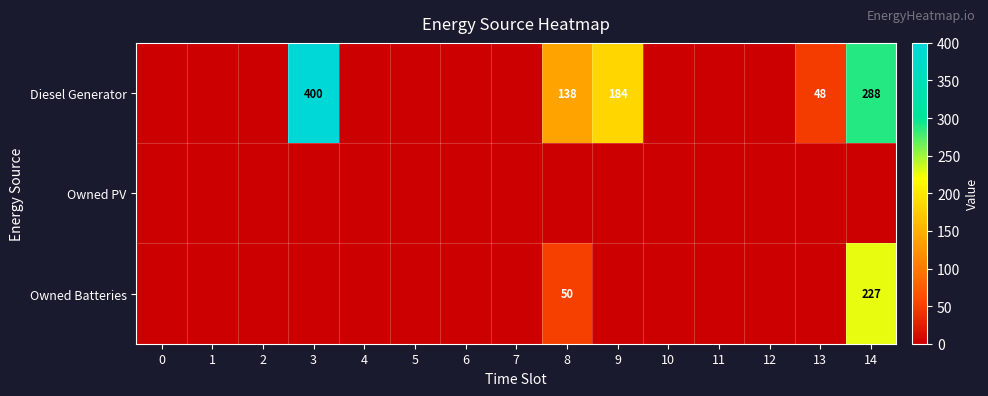

True or false: Diesel Generator has a value of 396 at 14.

False